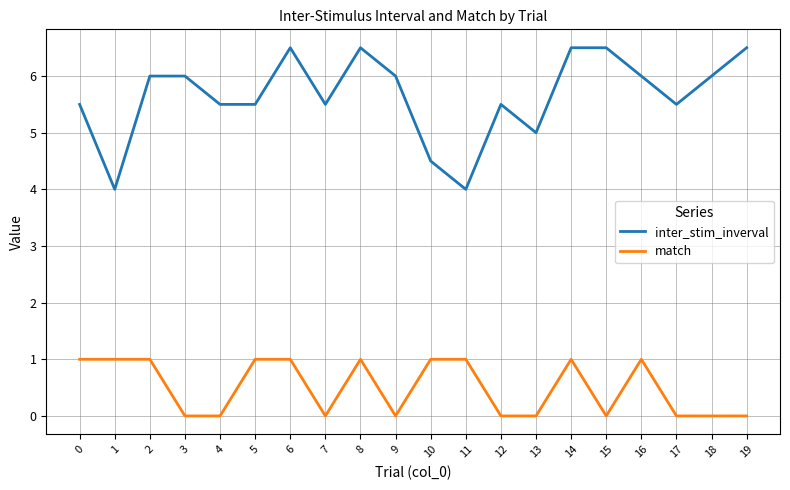

True or false: inter_stim_inverval and match cross at least once.

False